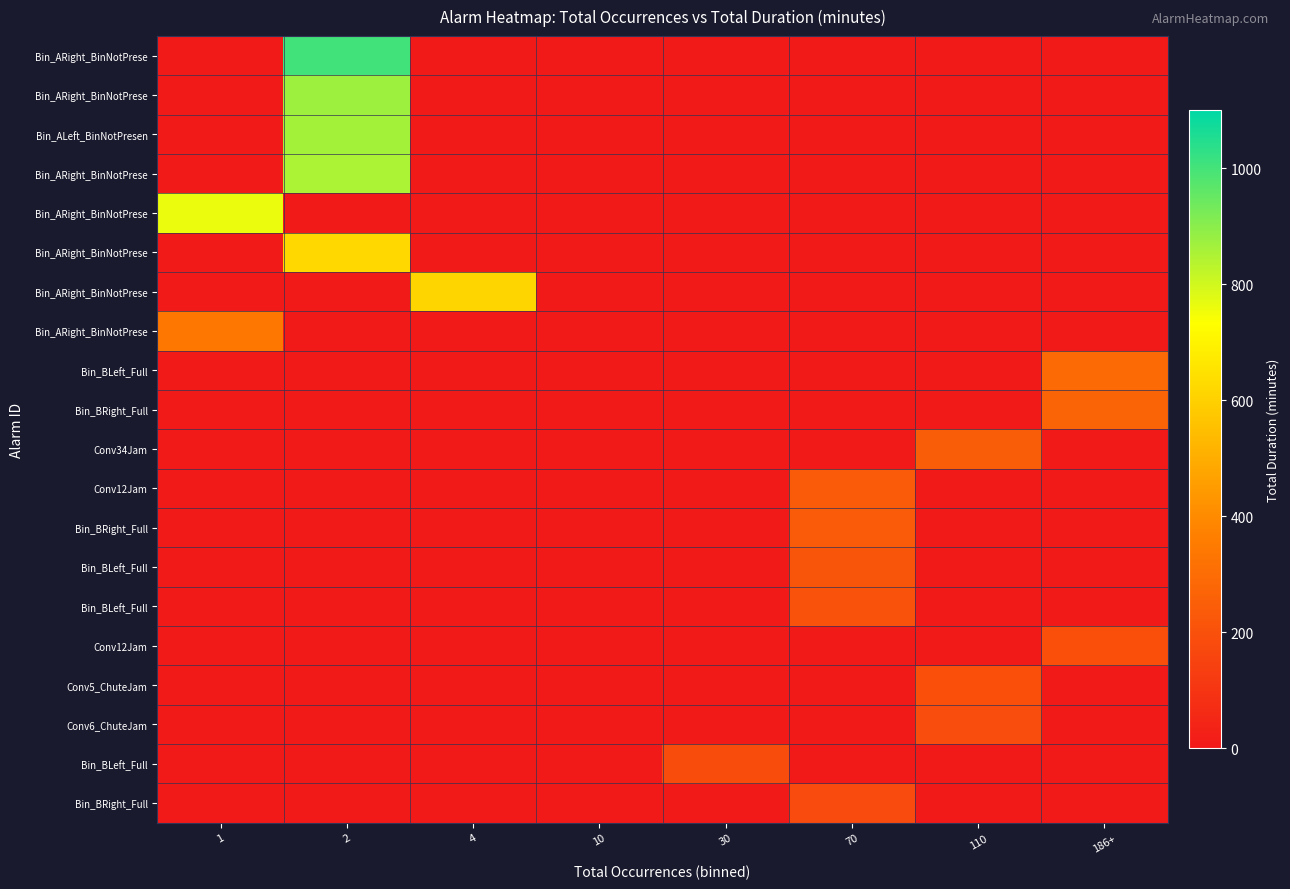

How many series are shown in this chart?

20